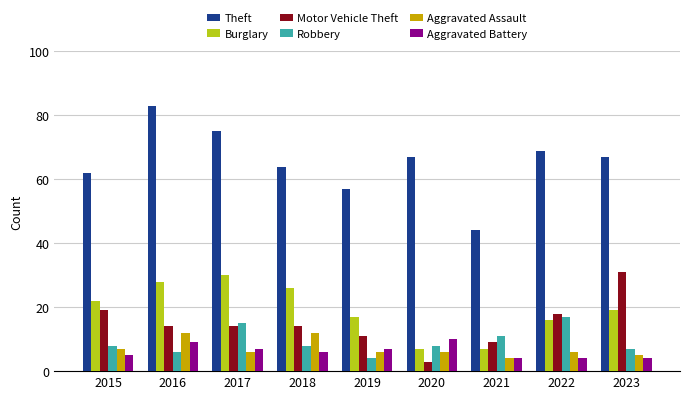

Which label corresponds to the largest value in the chart?

2016